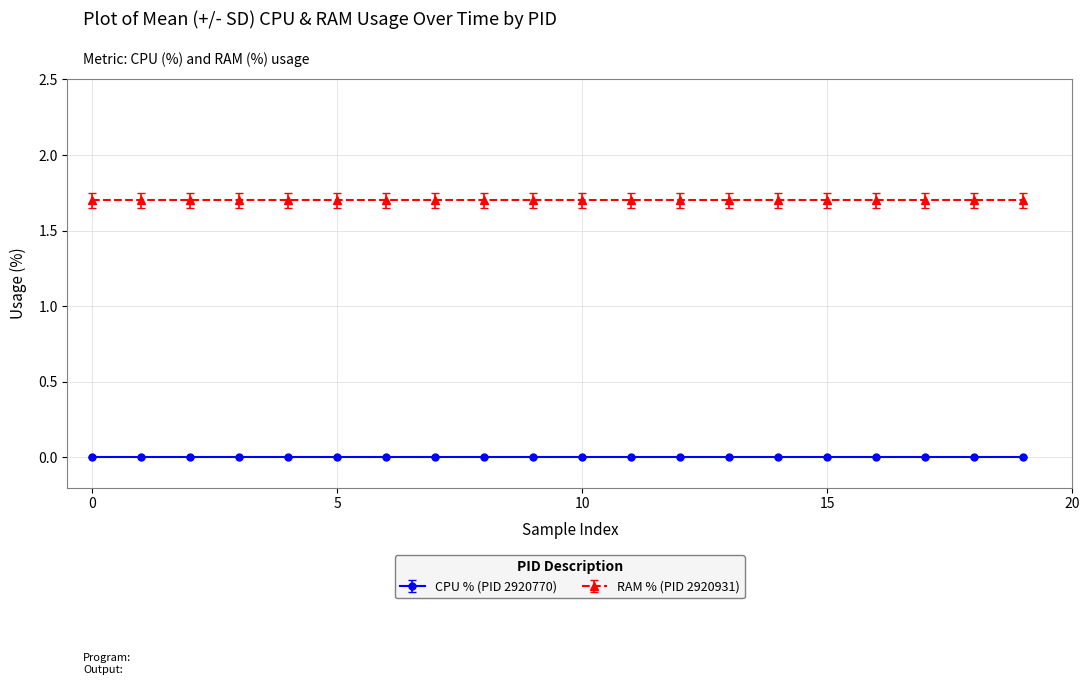

Reading left to right, transcribe all the data shown in this chart.

CPU (PID 2920770): 0.0	0.0	0.0	0.0	0.0	0.0	0.0	0.0	0.0	0.0	0.0	0.0	0.0	0.0	0.0	0.0	0.0	0.0	0.0	0.0
RAM (PID 2920931): 1.7	1.7	1.7	1.7	1.7	1.7	1.7	1.7	1.7	1.7	1.7	1.7	1.7	1.7	1.7	1.7	1.7	1.7	1.7	1.7